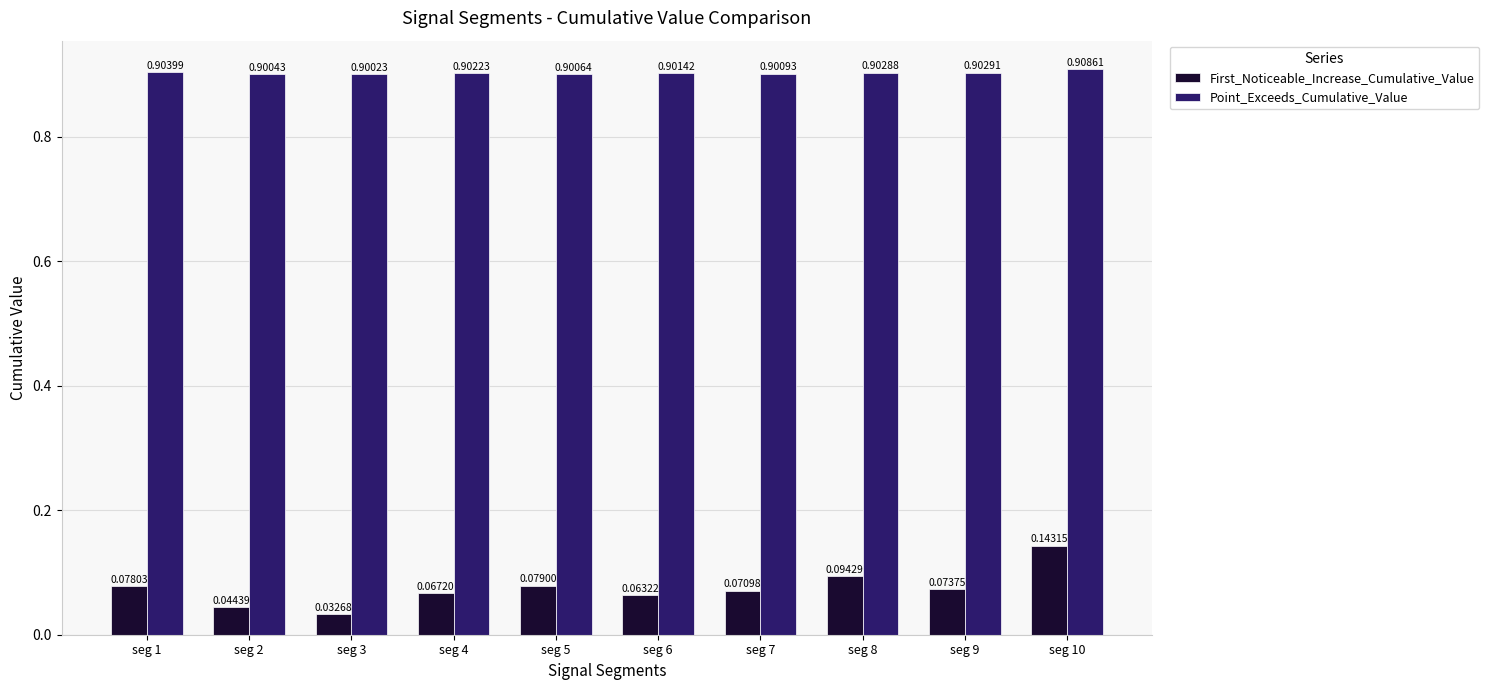

How many series are shown in this chart?

2